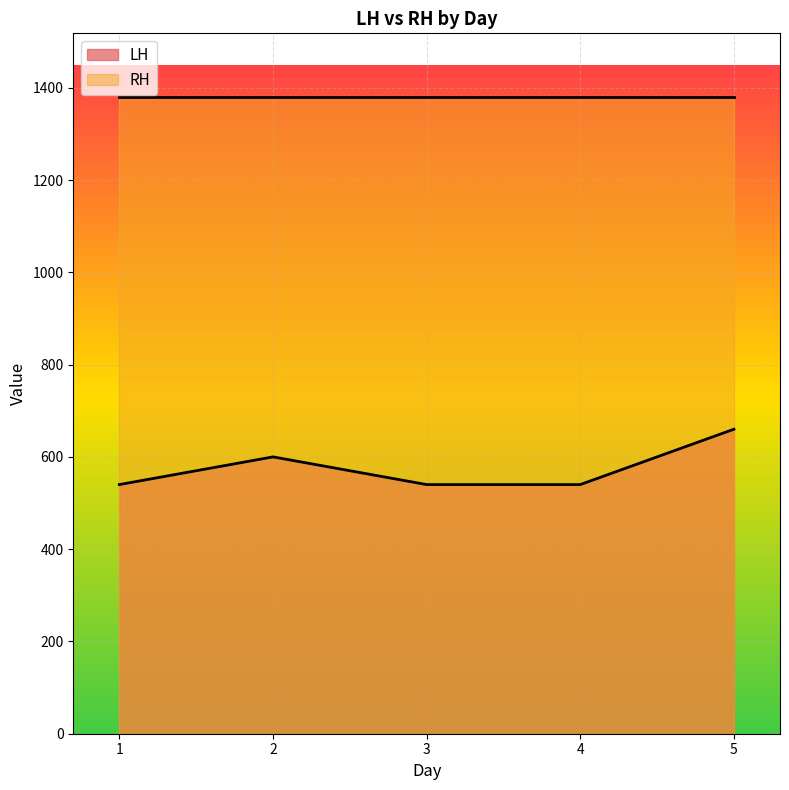

Approximately how many times larger is the value at 1 compared to 2?

0.9